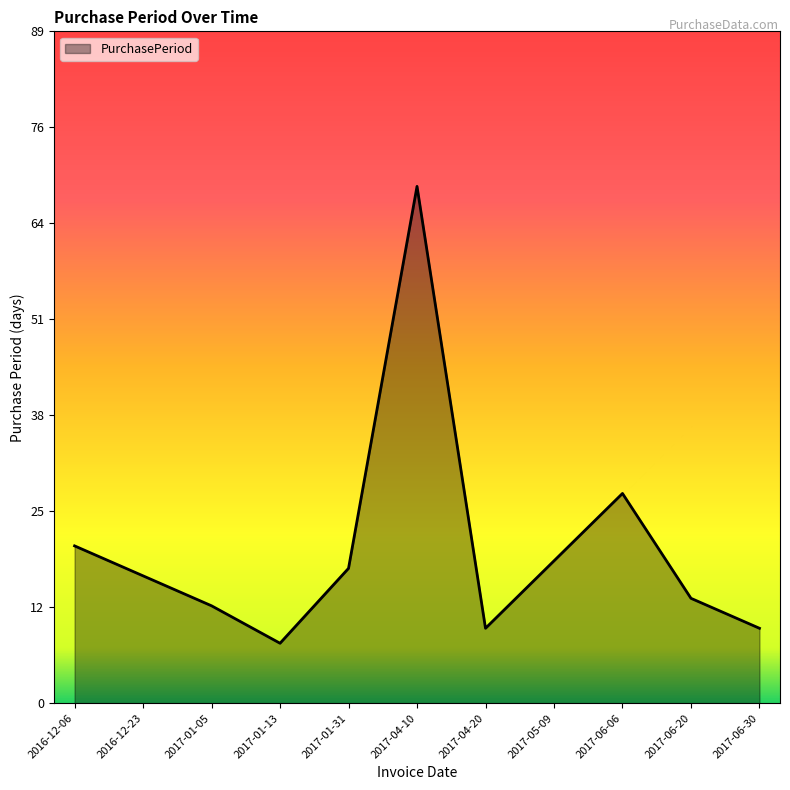

What is the approximate value at 2017-06-30?

10